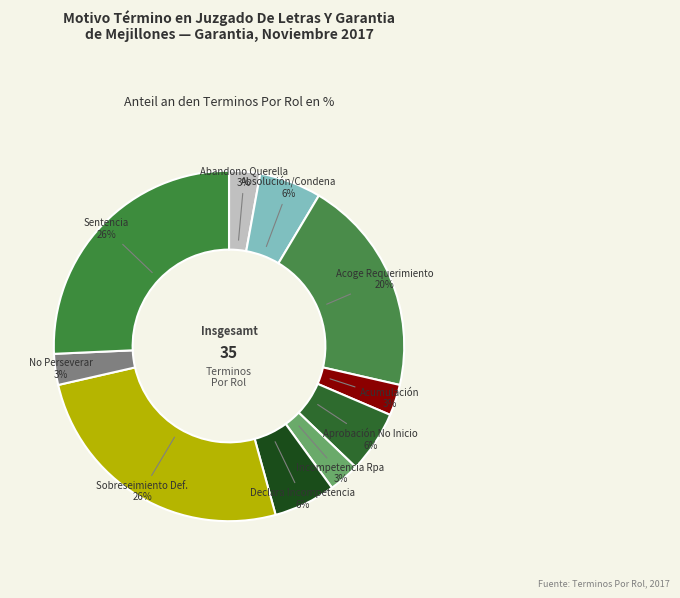

How many segments does this pie chart have?

10